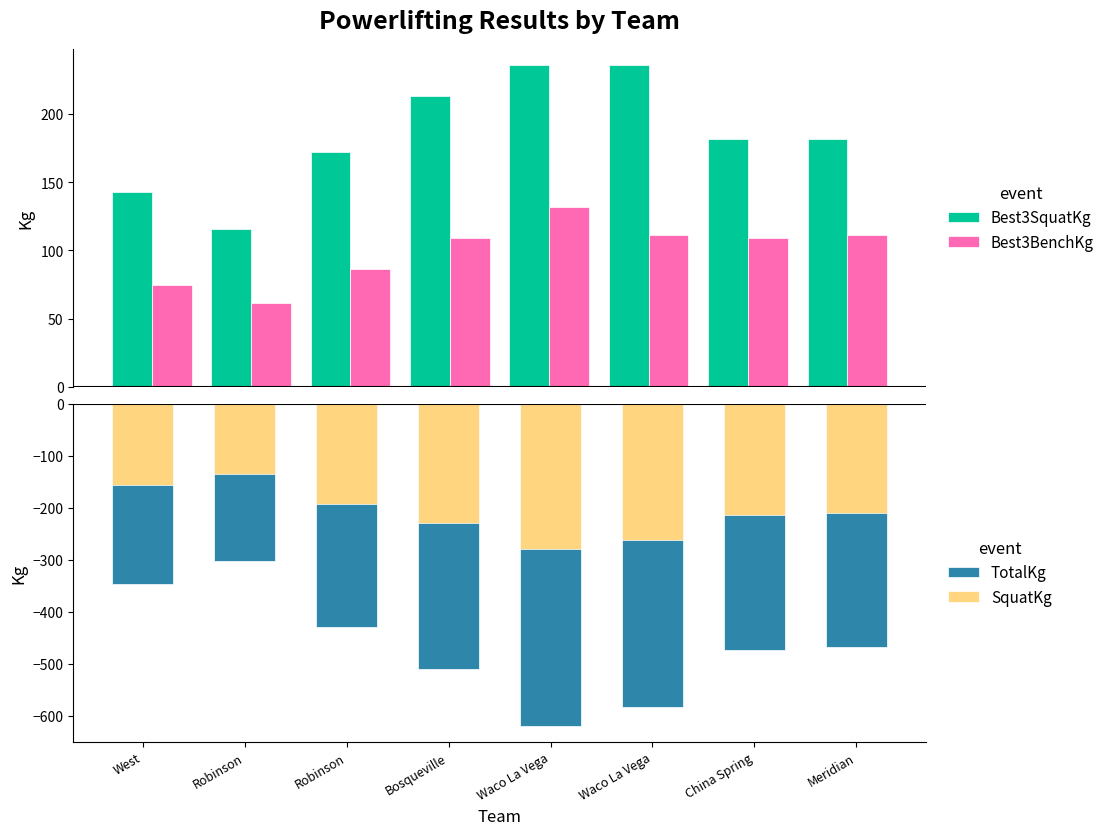

At which label does TotalKg first exceed -467?

West